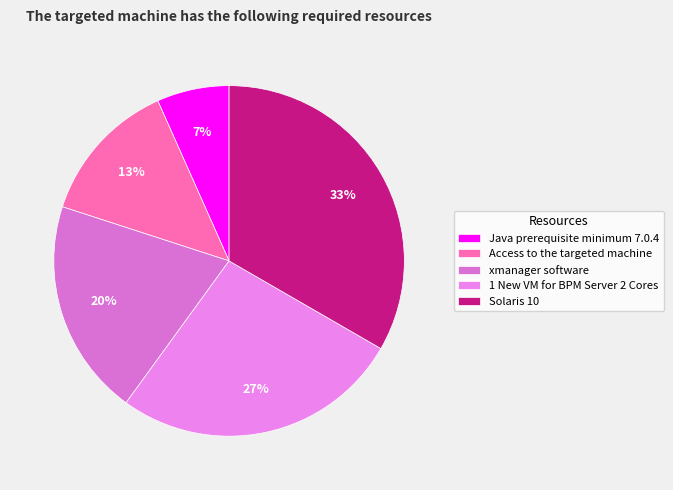

Which slice is the smallest?

Java prerequisite minimum 7.0.4